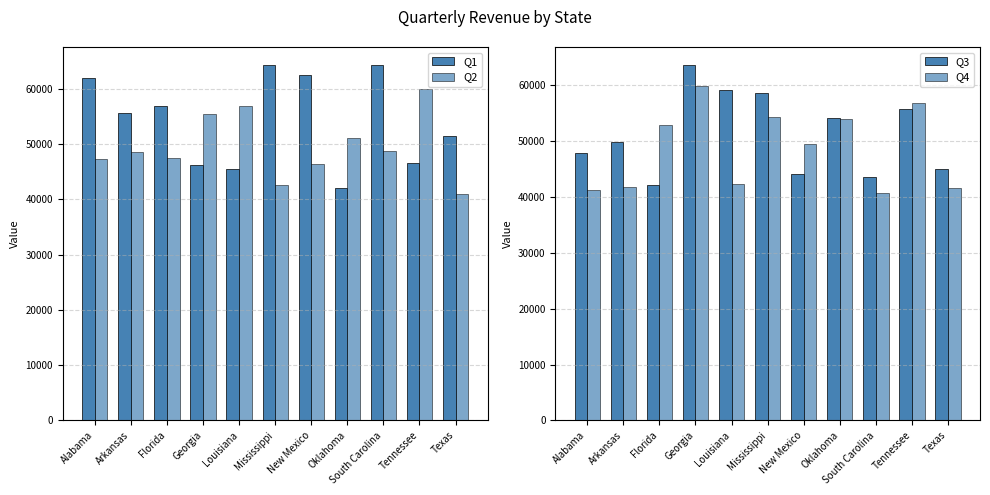

Reading right to left, transcribe all the data shown in this chart.

Q1: 51408.7	46594.1	64353.8	41976.3	62573.7	64335.1	45445.6	46241.6	56984.1	55704.8	61983.3
Q2: 40970.0	59956.6	48784.4	51091.9	46410.4	42572.0	56814.9	55521.4	47567.6	48645.7	47314.5
Q3: 45035.8	55654.5	43629.9	54112.7	44121.4	58660.9	59122.6	63642.8	42140.3	49850.1	47927.5
Q4: 41563.3	56770.6	40633.4	54028.0	49493.8	54212.3	42241.4	59790.4	52920.3	41753.8	41324.2